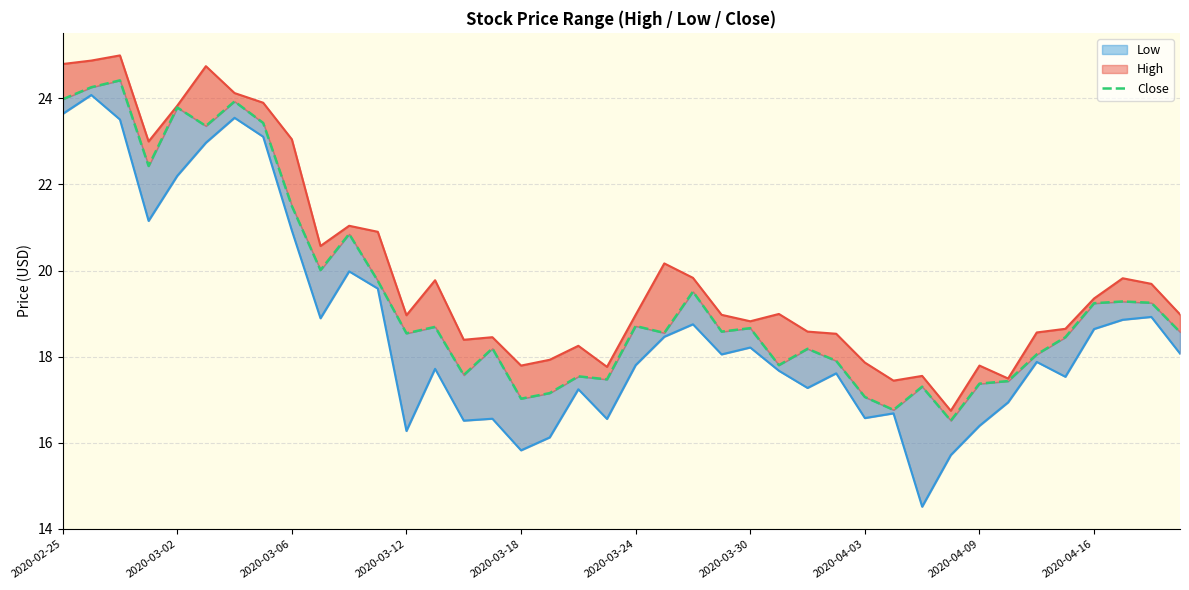

How many lines are shown in the chart?

3